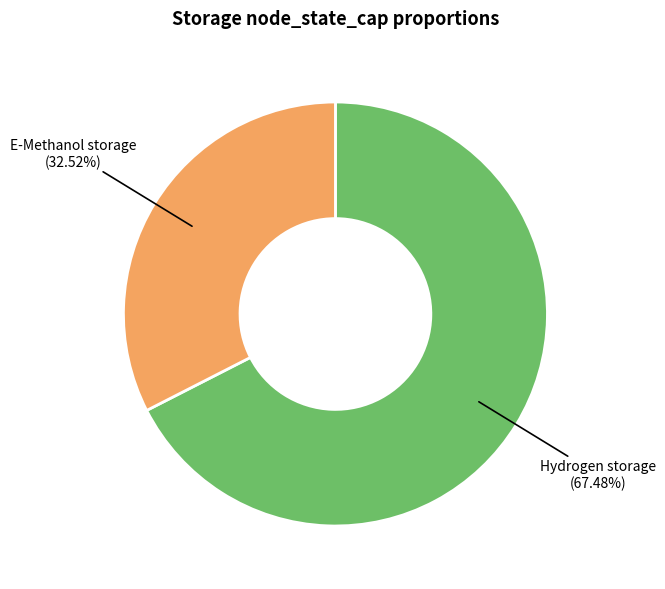

Does any single category account for the majority?

Yes